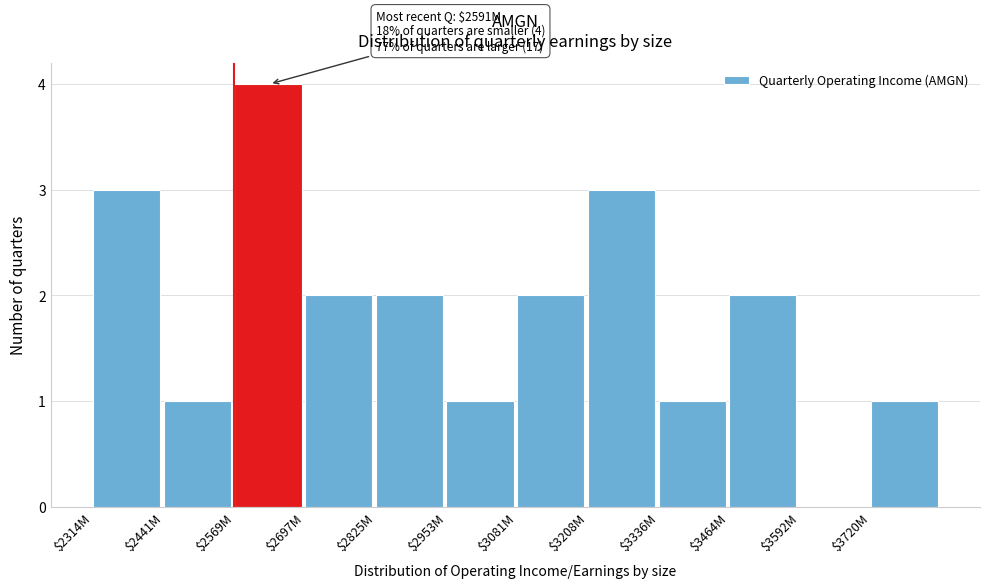

The chart shows a value of 2 at $3464M. True or false?

True